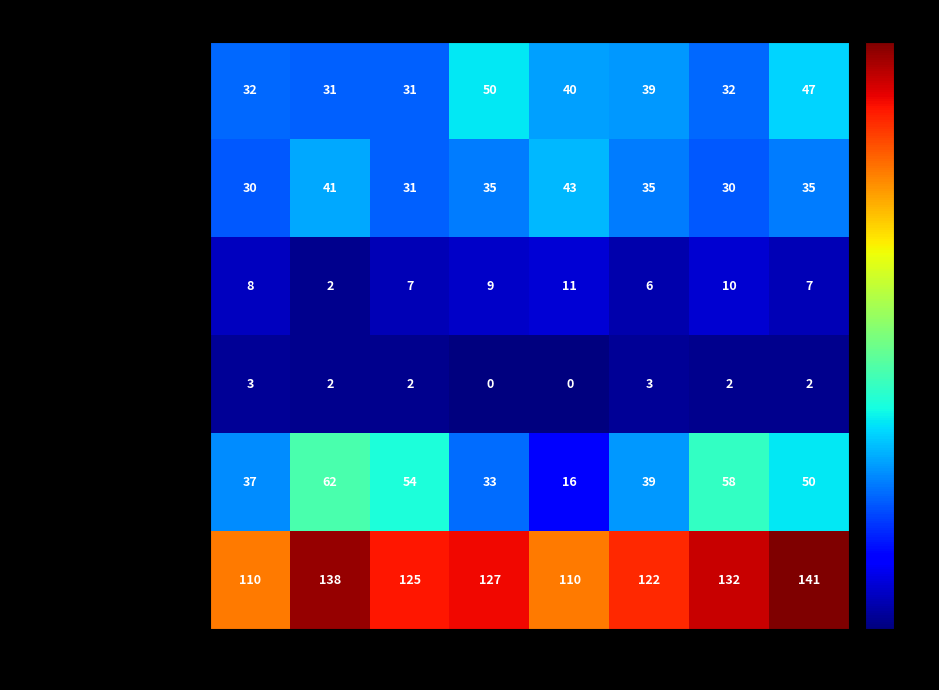

What is the average value of the Aggravated Assault series?

38